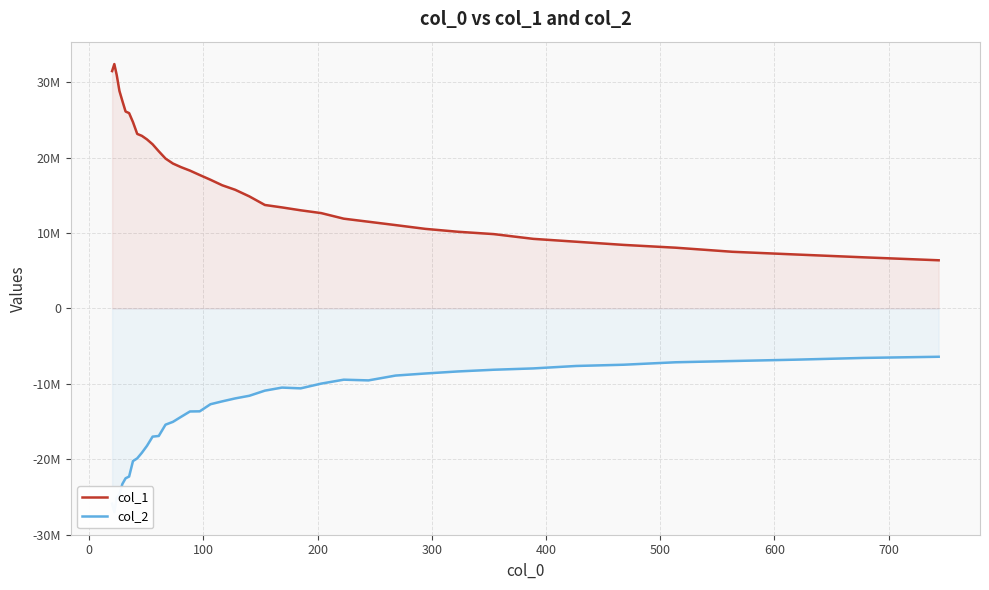

What is the value of the col_1 point at the 17th from the left?

18270538.5